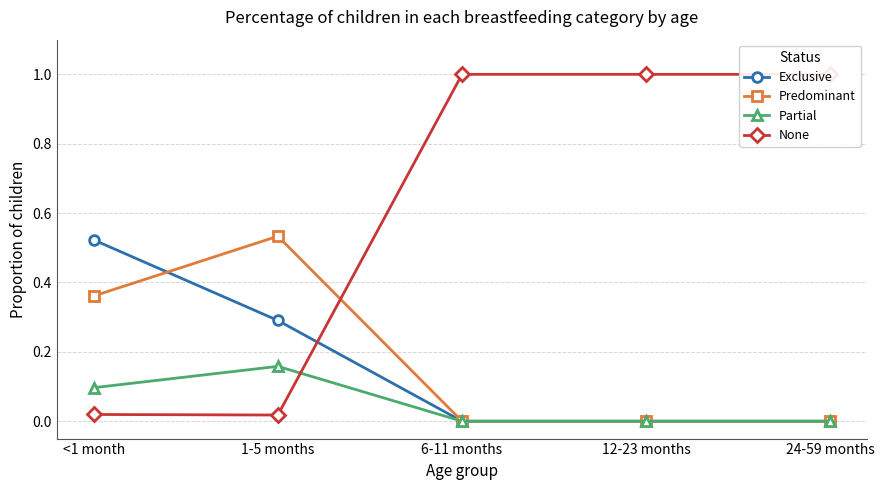

Where is Partial nearest to the value 0?

6-11 months